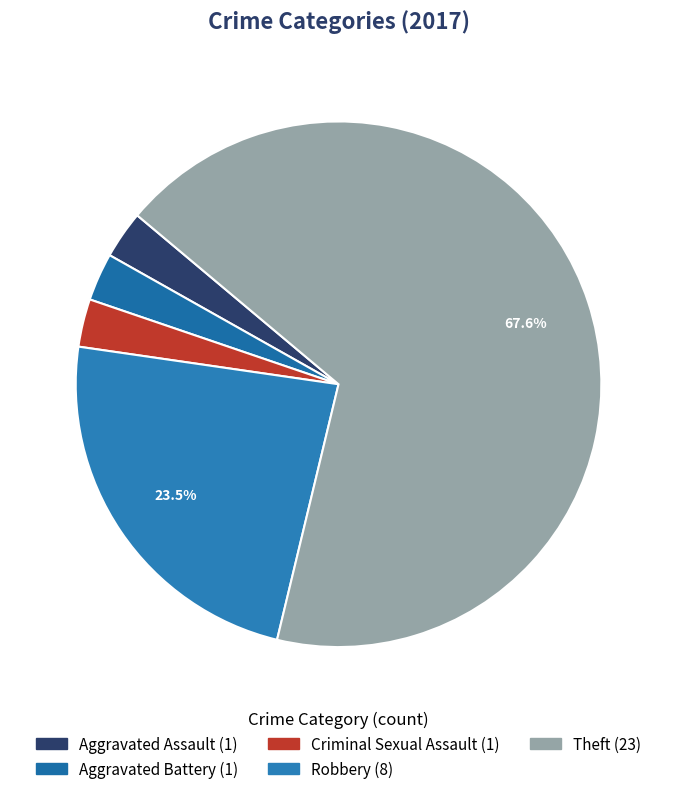

True or false: Robbery accounts for 24% of the total.

True